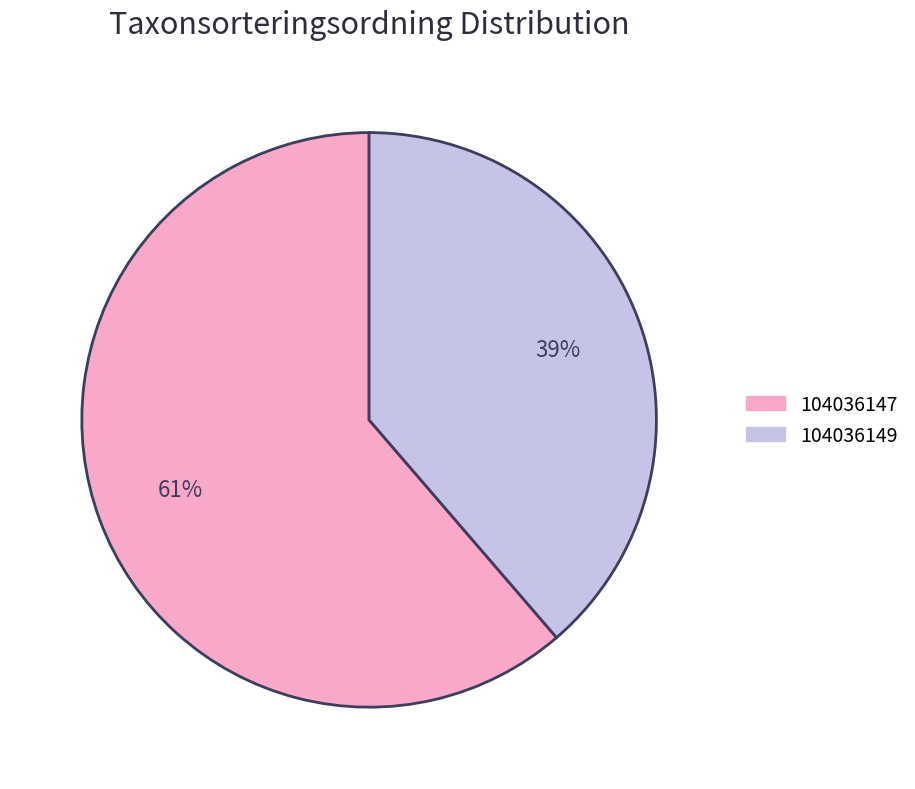

Which slice is the largest?

104036147